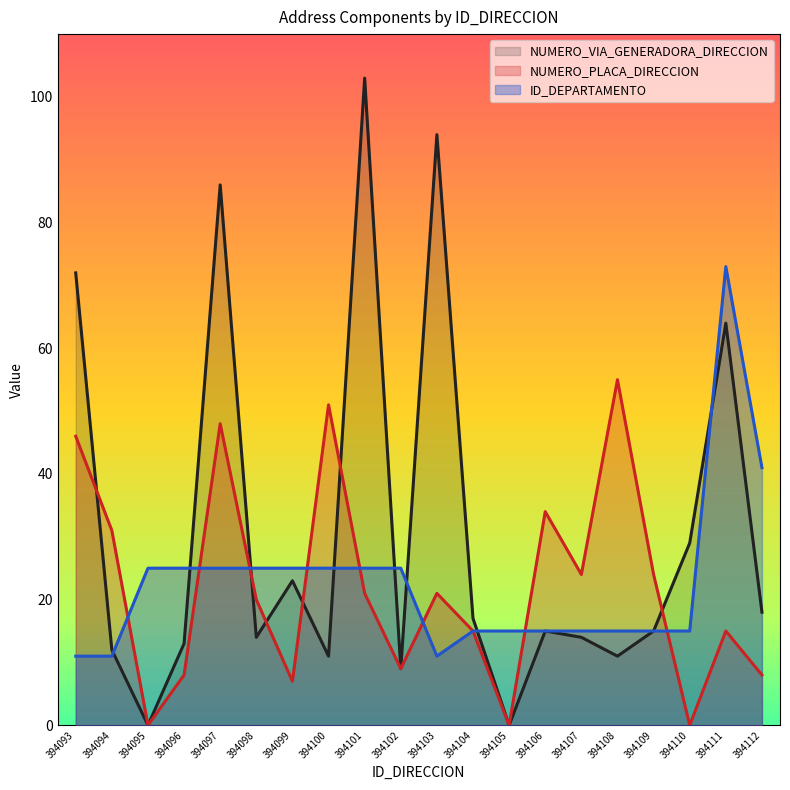

What is the sum of the NUMERO_VIA_GENERADORA_DIRECCION values at 394098 and 394108?

25